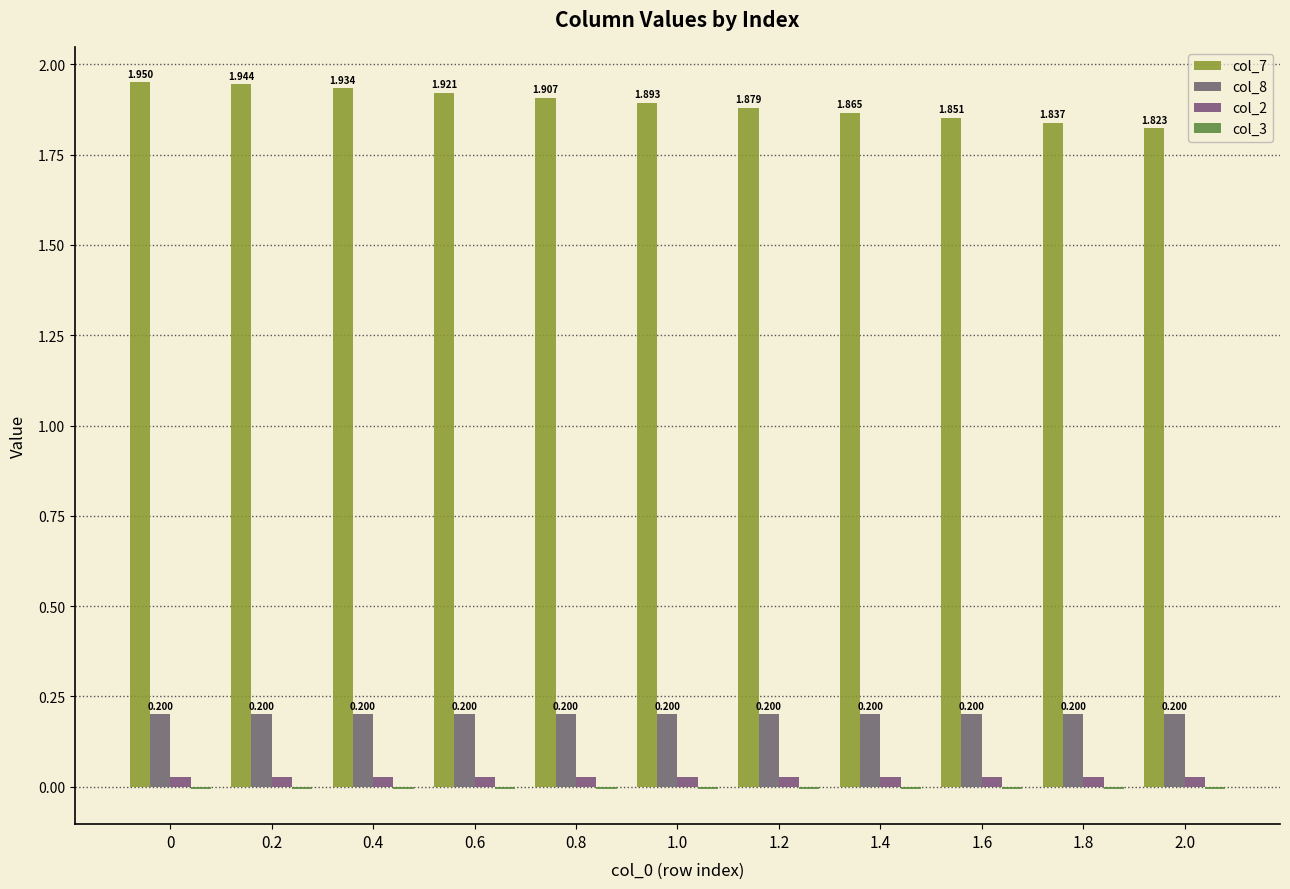

Where is col_7 nearest to the value 1?

2.0